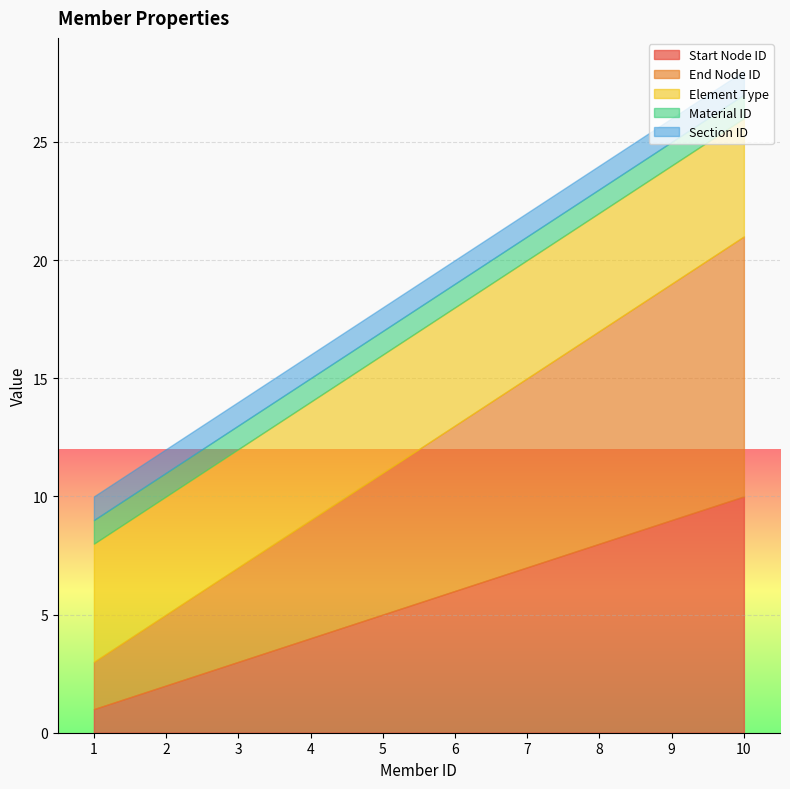

Which series has the widest spread of values?

Start Node ID